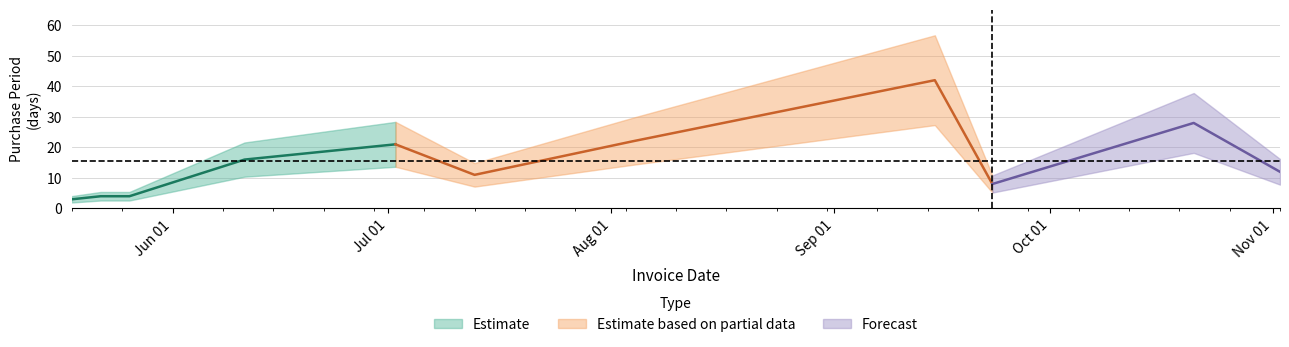

How many interior local peaks (higher than both neighbors) does the data have?

3